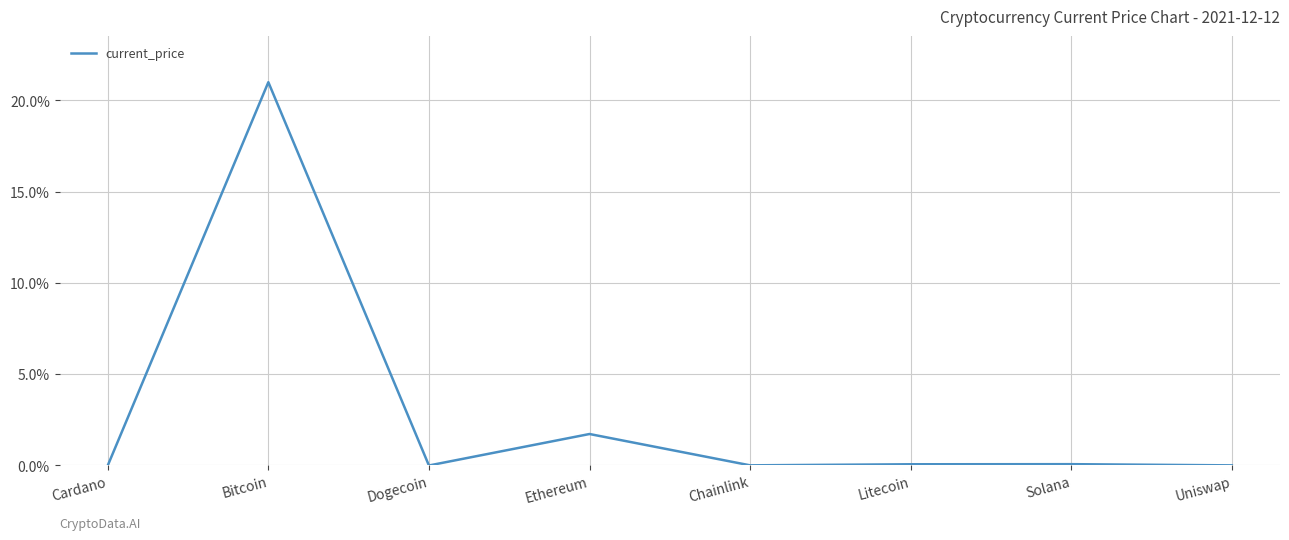

What is the change in value from Ethereum to Litecoin?

-1.7